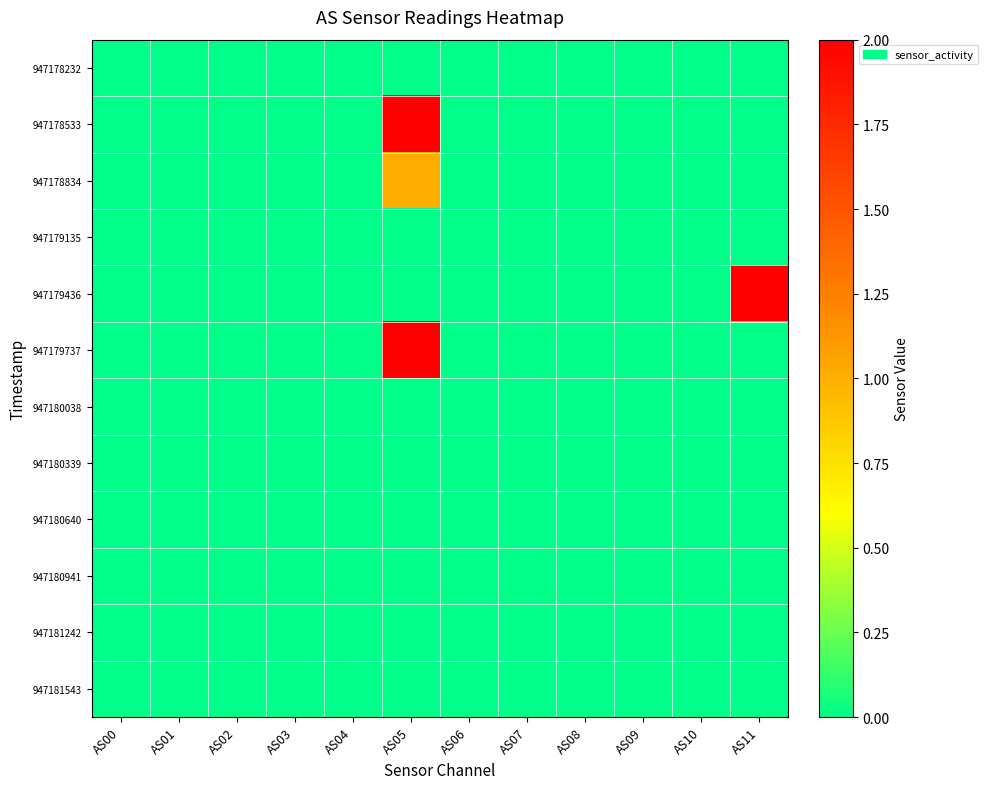

At how many categories does at least one series exceed 0?

2